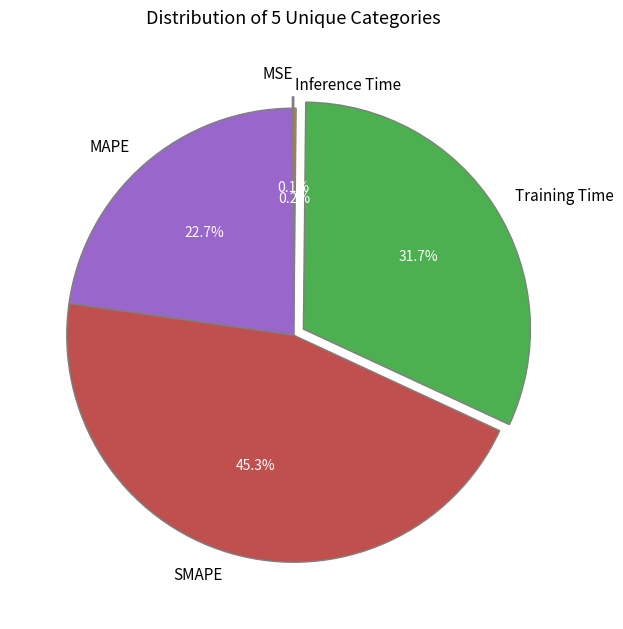

Which category has the biggest portion of the pie?

SMAPE